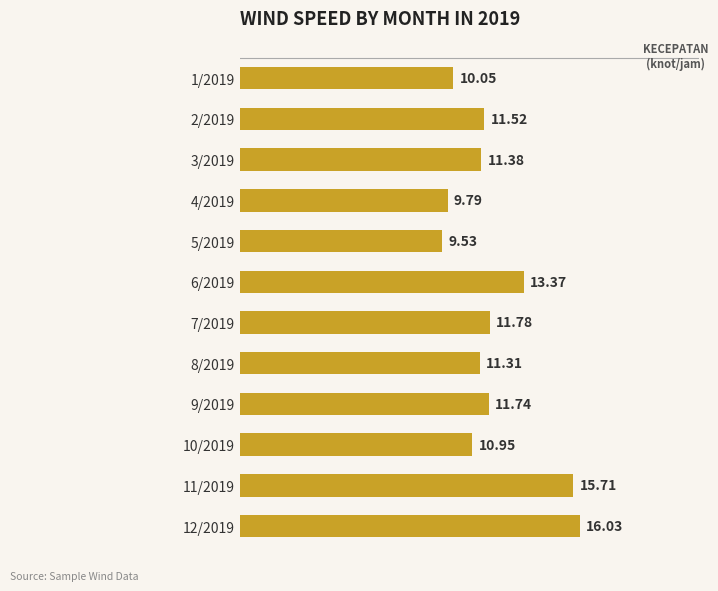

List the labels in order of value, largest first.

12/2019, 11/2019, 6/2019, 7/2019, 9/2019, 2/2019, 3/2019, 8/2019, 10/2019, 1/2019, 4/2019, 5/2019